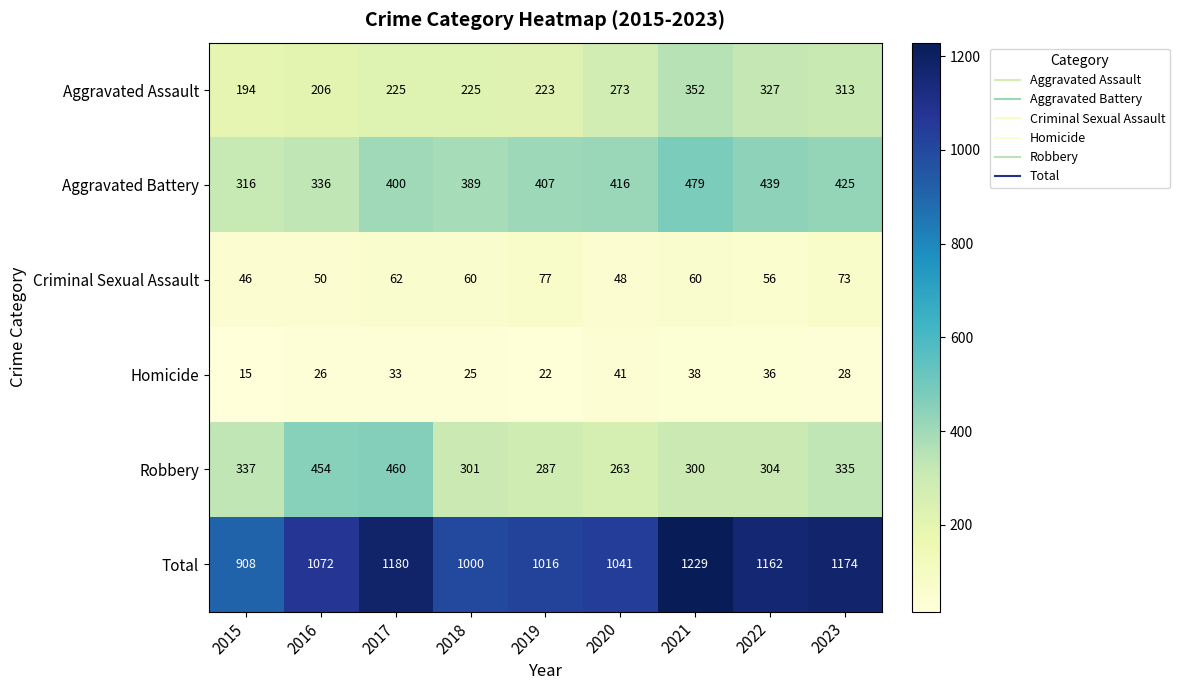

What is the spread (max minus min) of values at 2015?

893